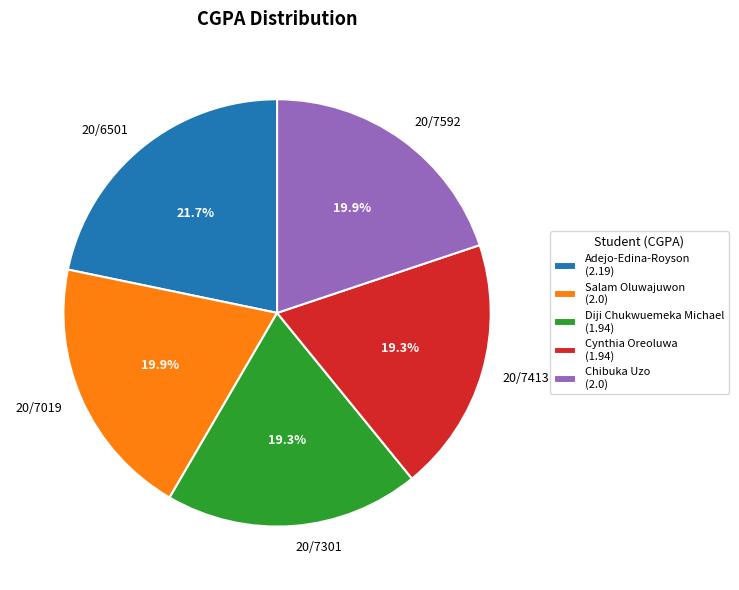

Combined, do 20/7413 and 20/7592 account for over 50%?

No